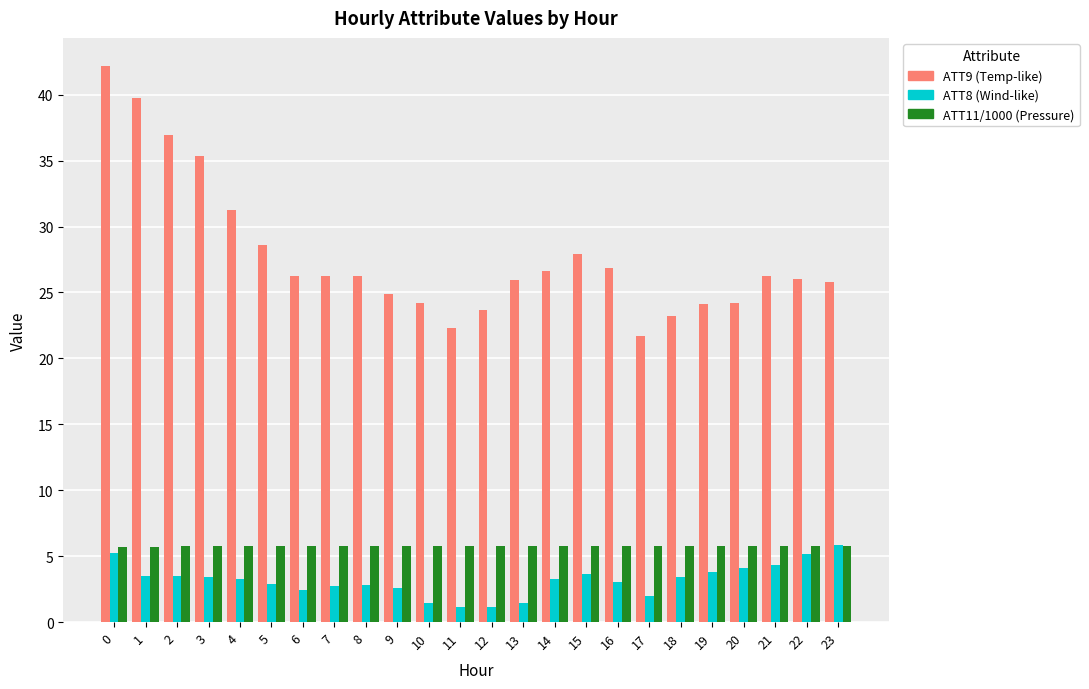

Is it true that ATT11/1000 (Pressure) equals 7.6 at 19?

False